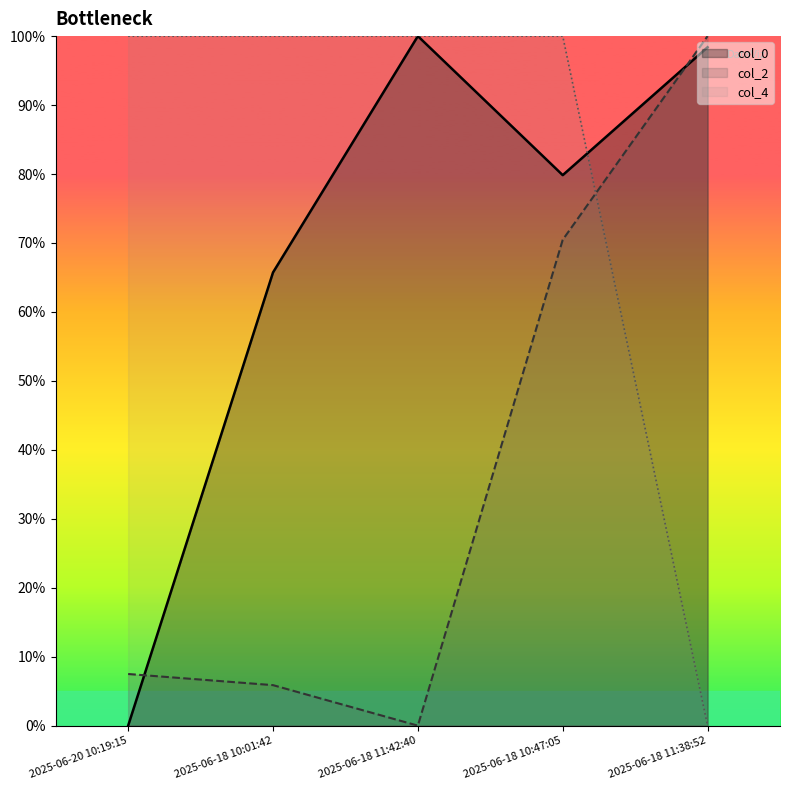

The col_0 series shows 0.0 at 2025-06-20 10:19:15. True or false?

True